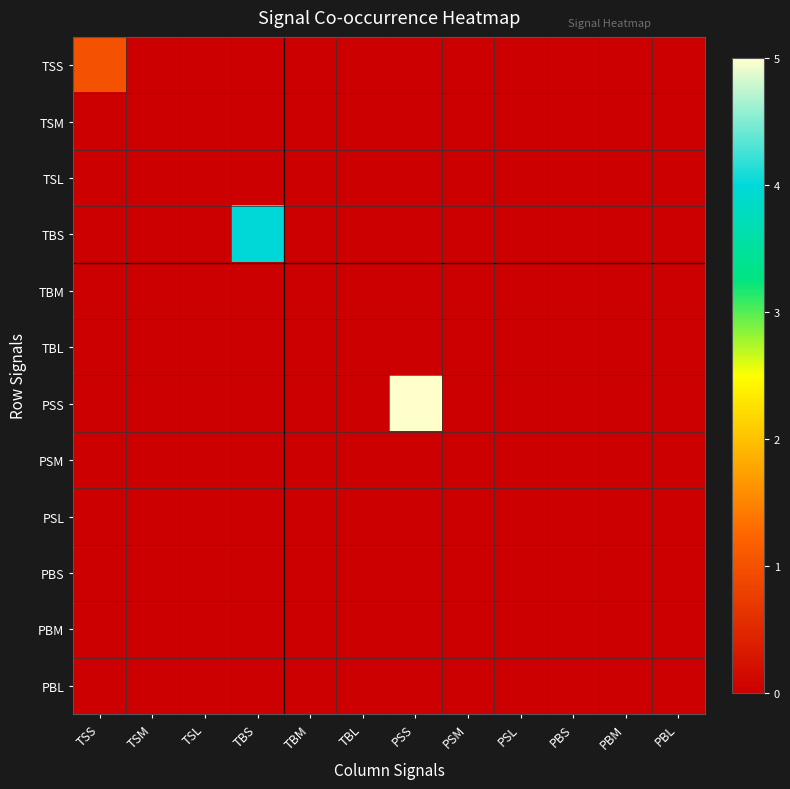

Reading left to right, list all the values displayed in this chart.

TSS: TSS=1	TSM=0	TSL=0	TBS=0	TBM=0	TBL=0	PSS=0	PSM=0	PSL=0	PBS=0	PBM=0	PBL=0
TSM: TSS=0	TSM=0	TSL=0	TBS=0	TBM=0	TBL=0	PSS=0	PSM=0	PSL=0	PBS=0	PBM=0	PBL=0
TSL: TSS=0	TSM=0	TSL=0	TBS=0	TBM=0	TBL=0	PSS=0	PSM=0	PSL=0	PBS=0	PBM=0	PBL=0
TBS: TSS=0	TSM=0	TSL=0	TBS=4	TBM=0	TBL=0	PSS=0	PSM=0	PSL=0	PBS=0	PBM=0	PBL=0
TBM: TSS=0	TSM=0	TSL=0	TBS=0	TBM=0	TBL=0	PSS=0	PSM=0	PSL=0	PBS=0	PBM=0	PBL=0
TBL: TSS=0	TSM=0	TSL=0	TBS=0	TBM=0	TBL=0	PSS=0	PSM=0	PSL=0	PBS=0	PBM=0	PBL=0
PSS: TSS=0	TSM=0	TSL=0	TBS=0	TBM=0	TBL=0	PSS=5	PSM=0	PSL=0	PBS=0	PBM=0	PBL=0
PSM: TSS=0	TSM=0	TSL=0	TBS=0	TBM=0	TBL=0	PSS=0	PSM=0	PSL=0	PBS=0	PBM=0	PBL=0
PSL: TSS=0	TSM=0	TSL=0	TBS=0	TBM=0	TBL=0	PSS=0	PSM=0	PSL=0	PBS=0	PBM=0	PBL=0
PBS: TSS=0	TSM=0	TSL=0	TBS=0	TBM=0	TBL=0	PSS=0	PSM=0	PSL=0	PBS=0	PBM=0	PBL=0
PBM: TSS=0	TSM=0	TSL=0	TBS=0	TBM=0	TBL=0	PSS=0	PSM=0	PSL=0	PBS=0	PBM=0	PBL=0
PBL: TSS=0	TSM=0	TSL=0	TBS=0	TBM=0	TBL=0	PSS=0	PSM=0	PSL=0	PBS=0	PBM=0	PBL=0